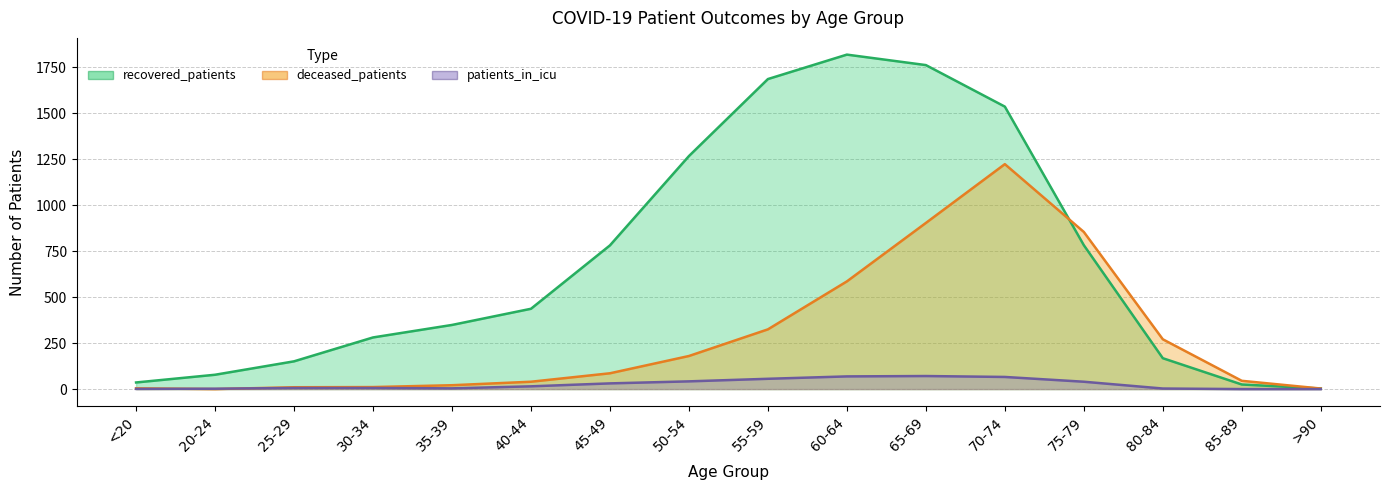

How many values in the patients_in_icu series are below 15?

8